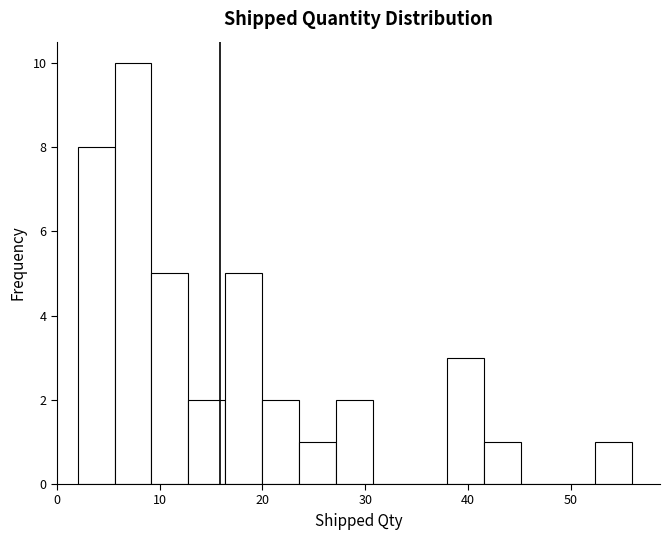

Around what value on the x-axis is the tallest bar? Give the approximate position of its centre, as read against the axis.

7